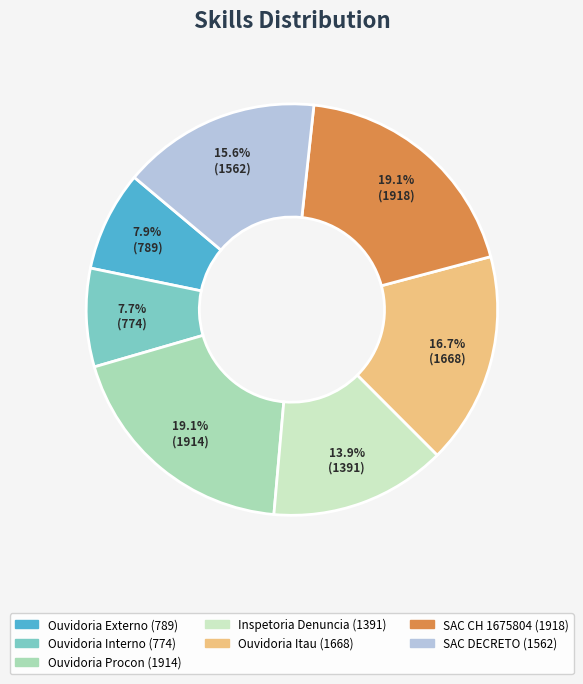

Does SAC CH 1675804 represent more than half of the total?

No